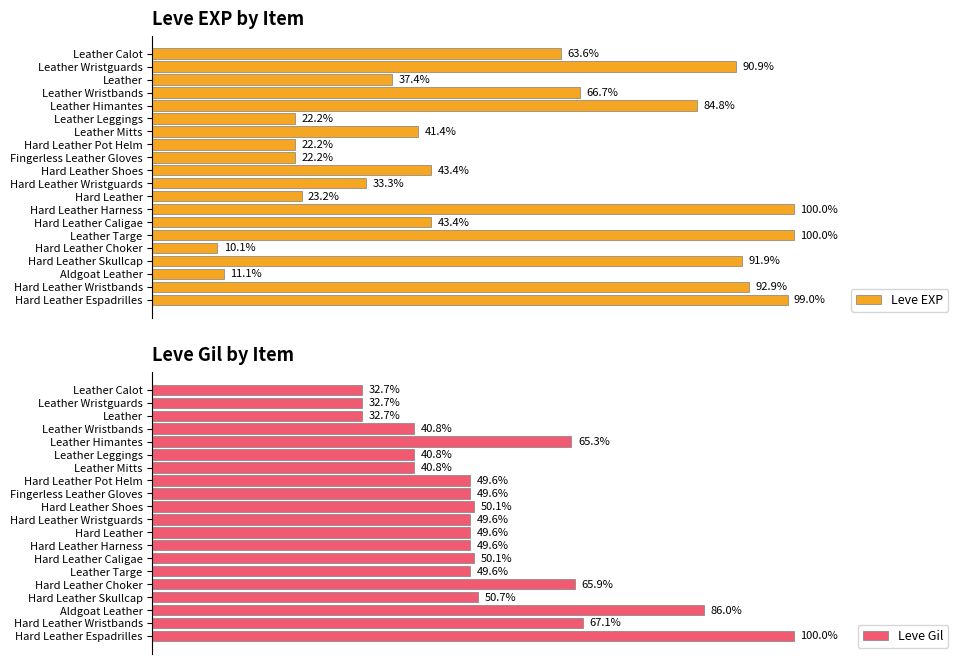

Does the chart contain any negative values?

No